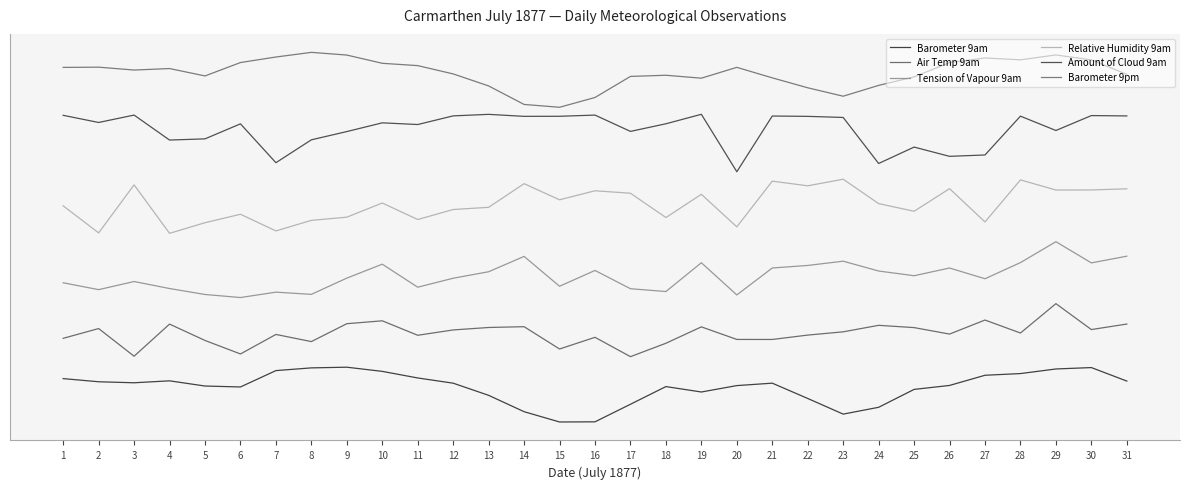

What is the sum of all Air Temp 9am values?

49.9